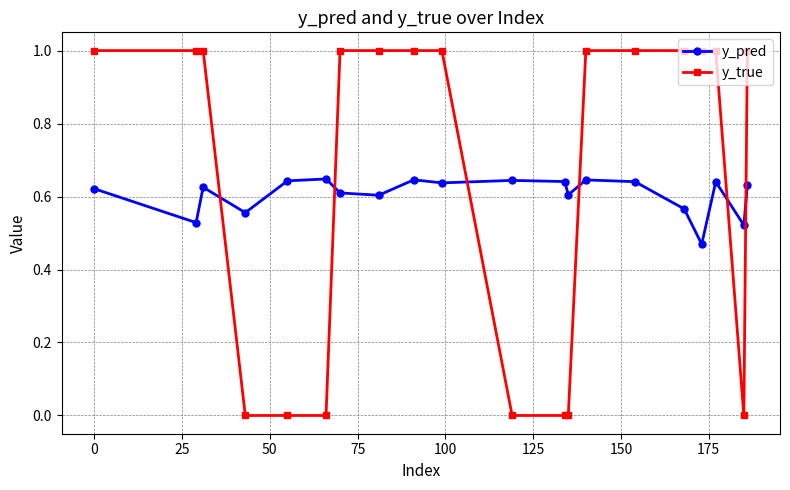

List the series in order of their overall mean, highest first.

y_true, y_pred